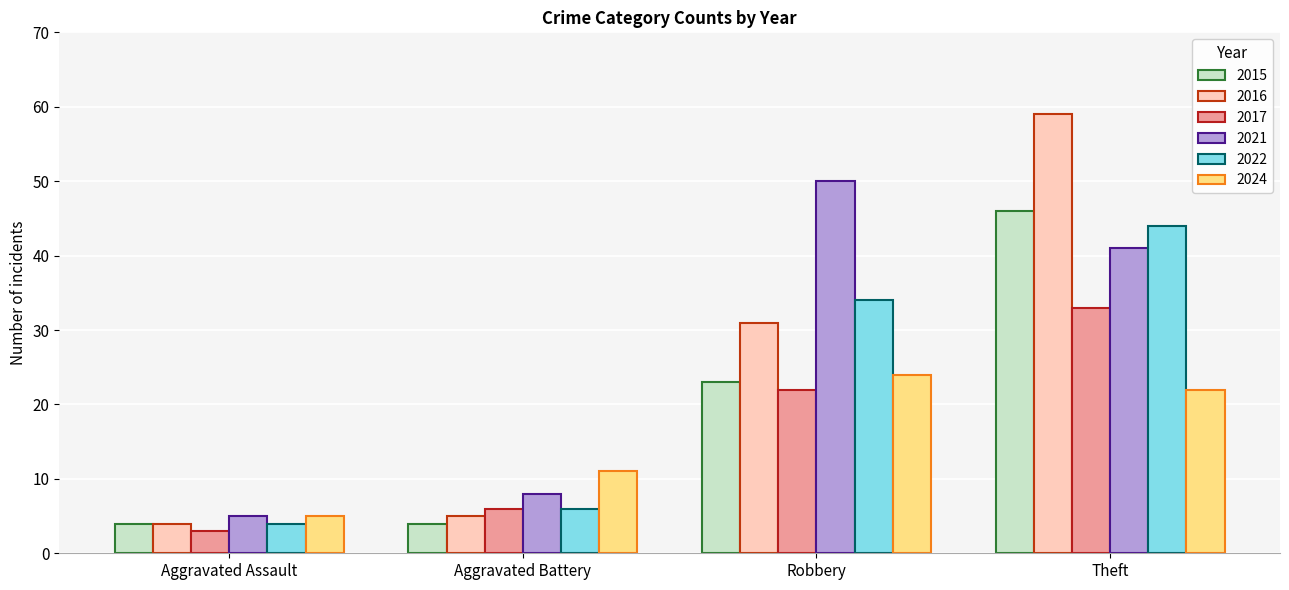

What are all the series names shown in the legend?

2015, 2016, 2017, 2021, 2022, 2024